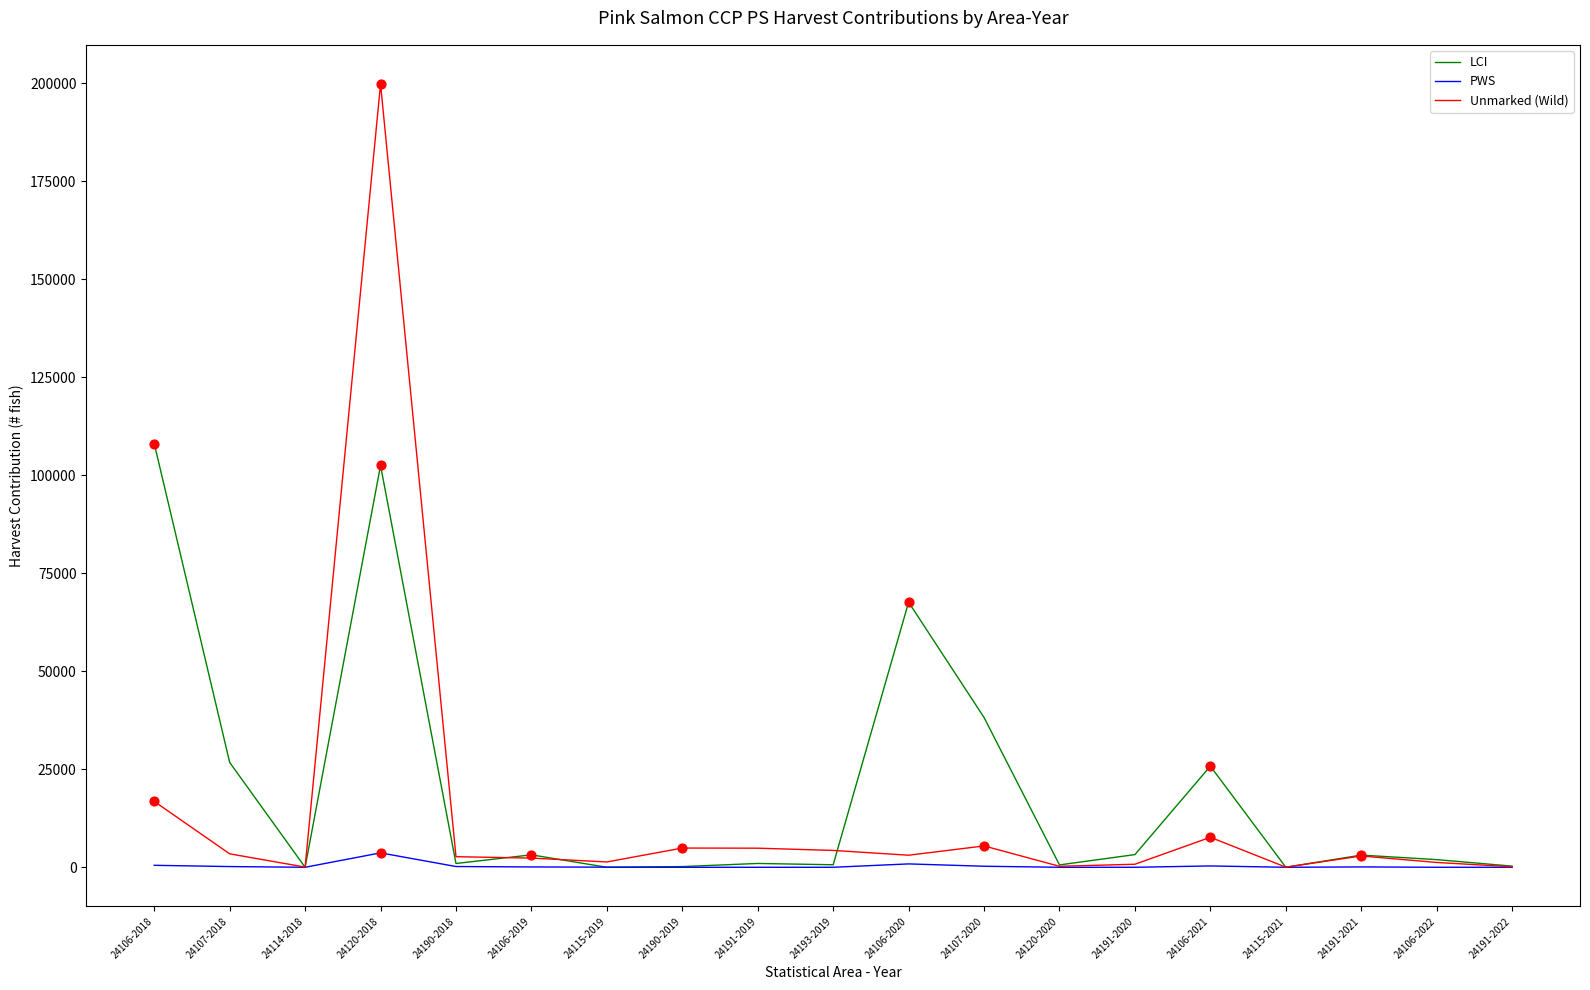

Which series has the widest spread of values?

Unmarked (Wild)